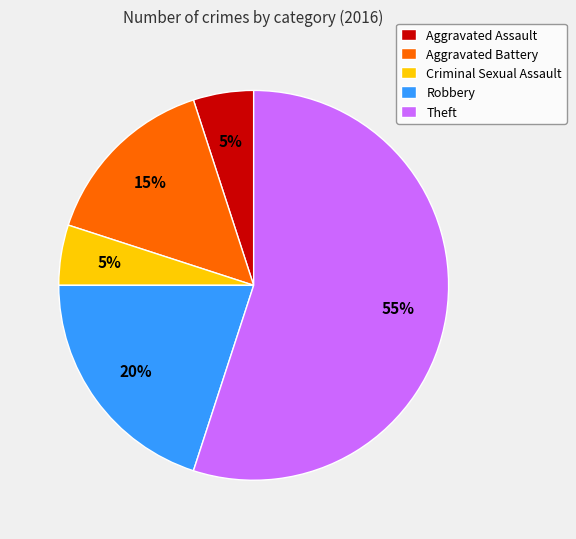

The Criminal Sexual Assault slice represents 5% of the pie. True or false?

True